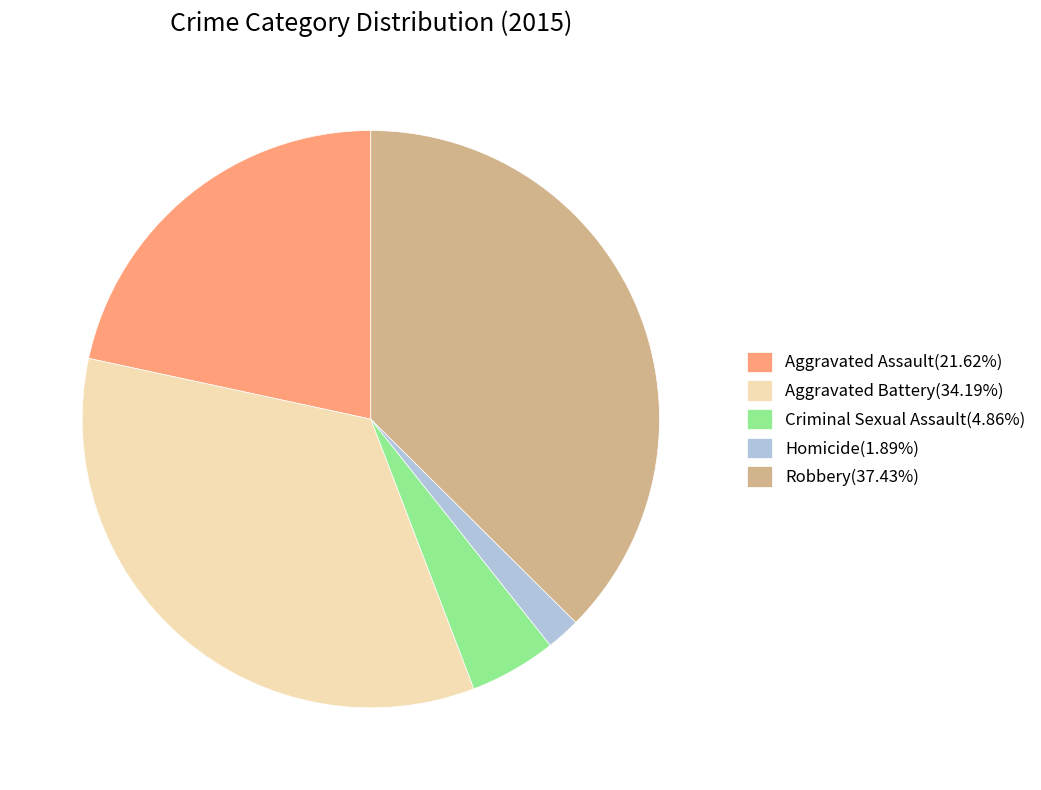

What is the largest slice in the pie chart?

Robbery